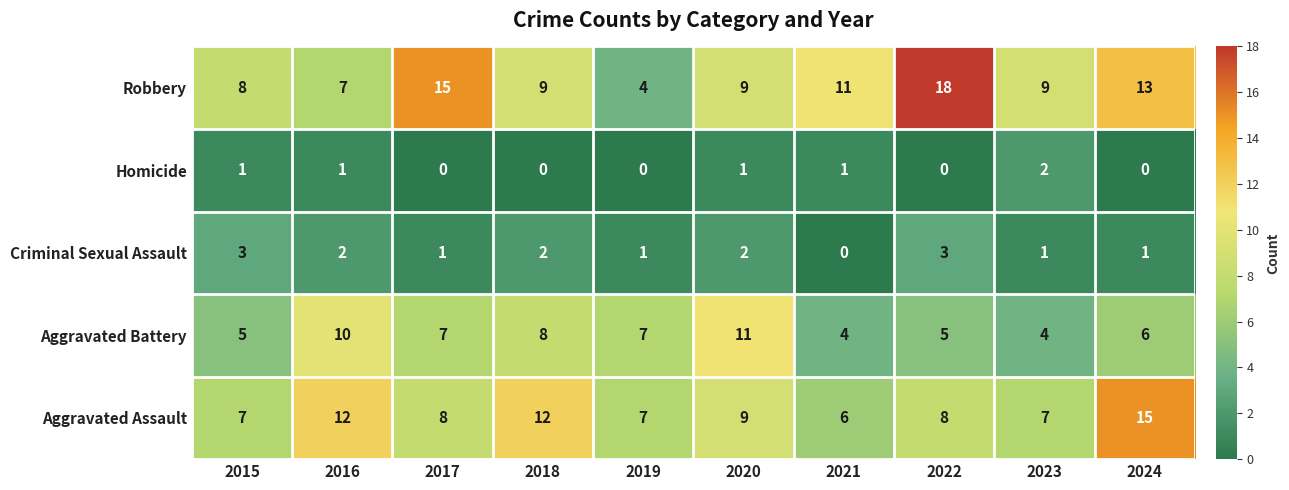

The value of Robbery at 2015 is 3. True or false?

False